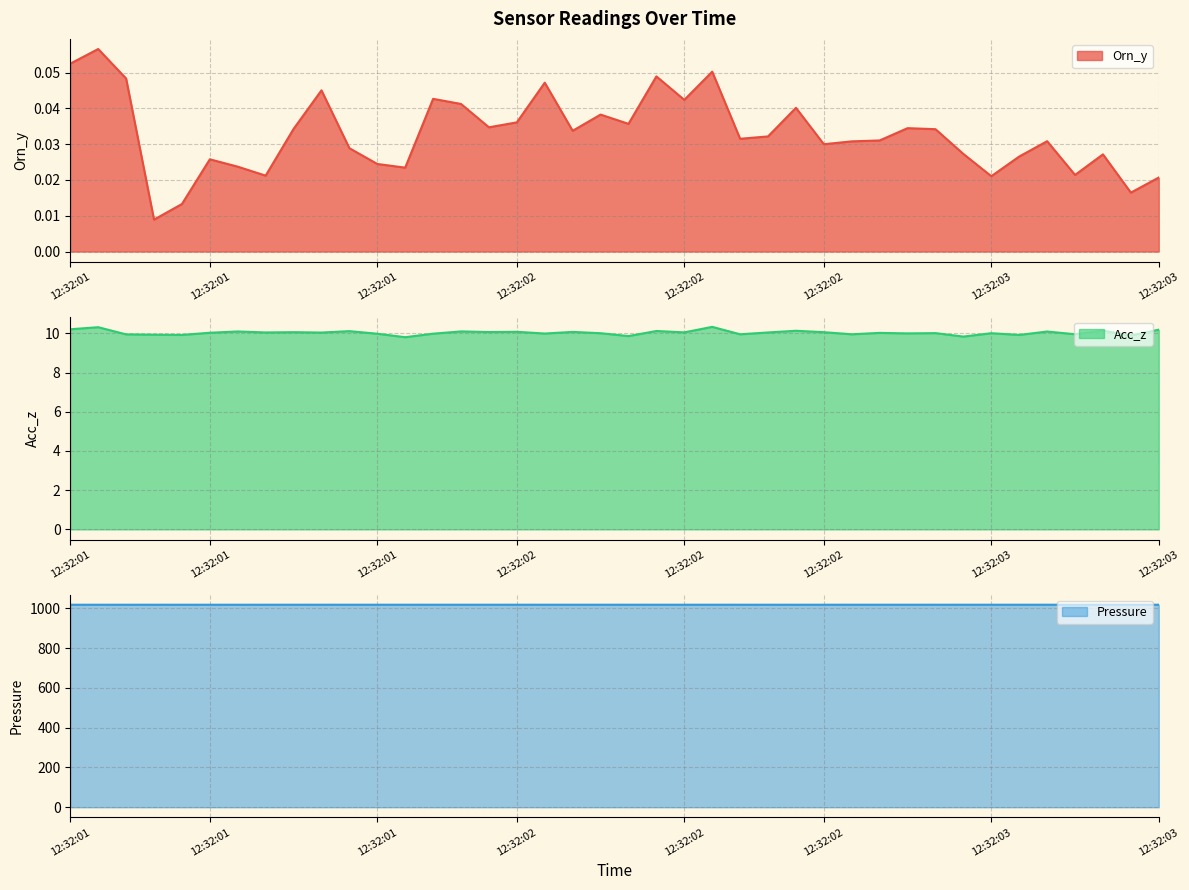

Which category has the lowest value across all series?

12:32:01